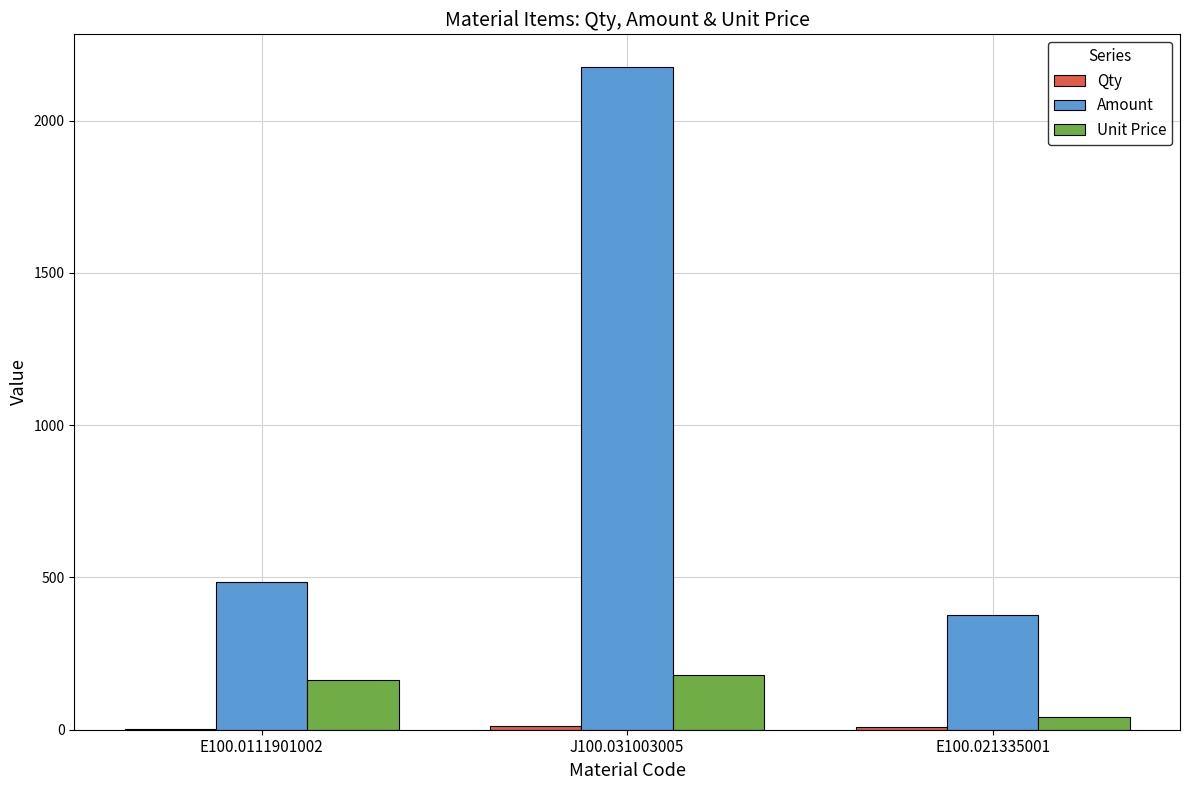

Is it true that Amount equals 1212.3 at J100.031003005?

False